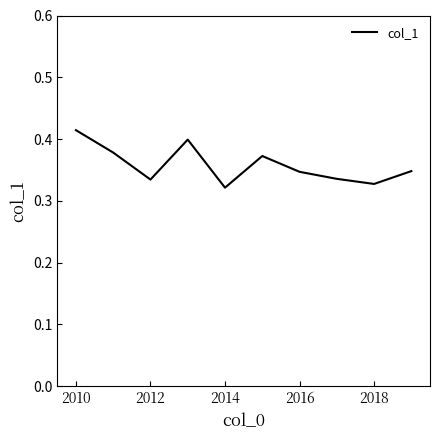

Is this an area chart (filled region under the line)?

No